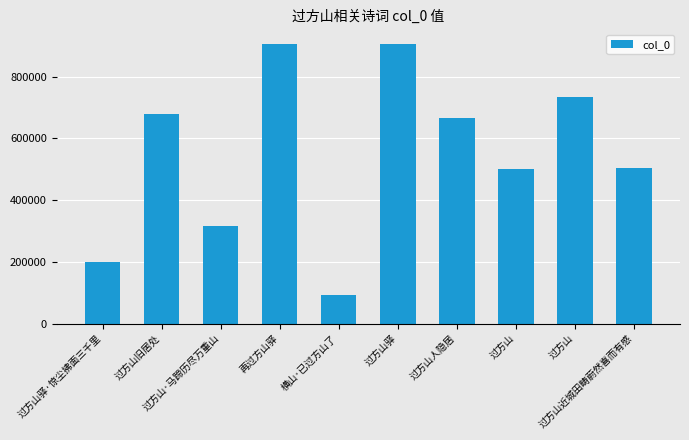

Where is the data nearest to the value 499356?

过方山